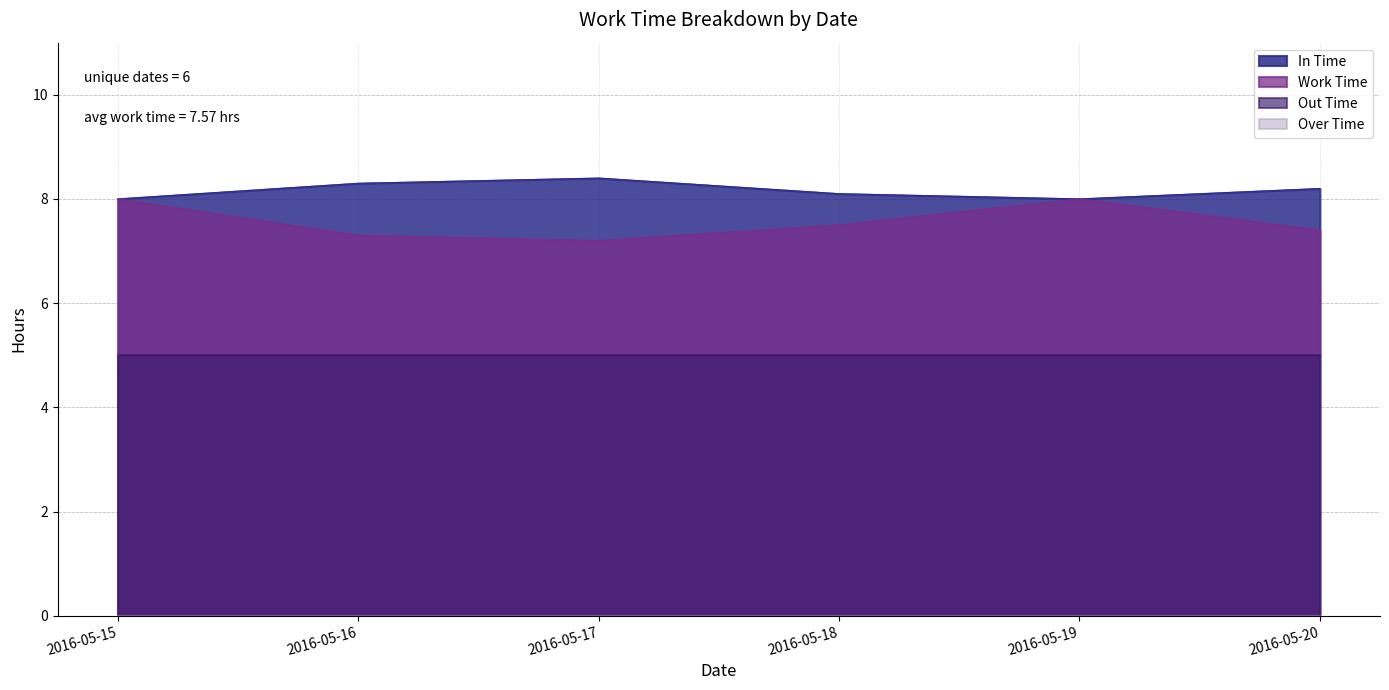

True or false: In Time and Work Time cross at least once.

False